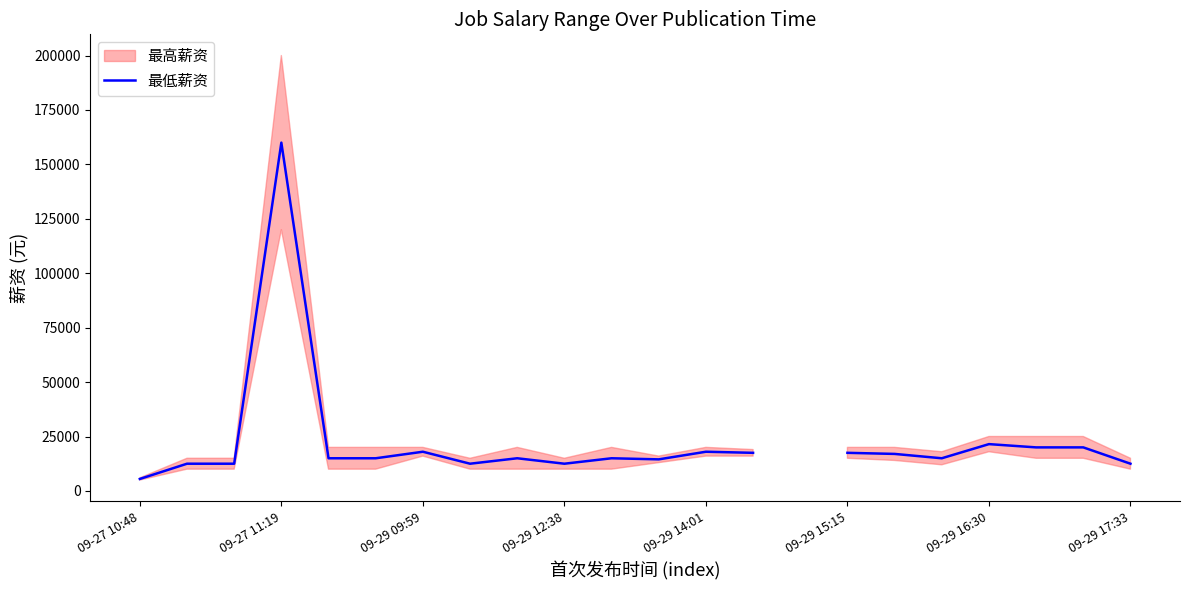

How many points are lower than both their immediate neighbors (excluding endpoints)?

4